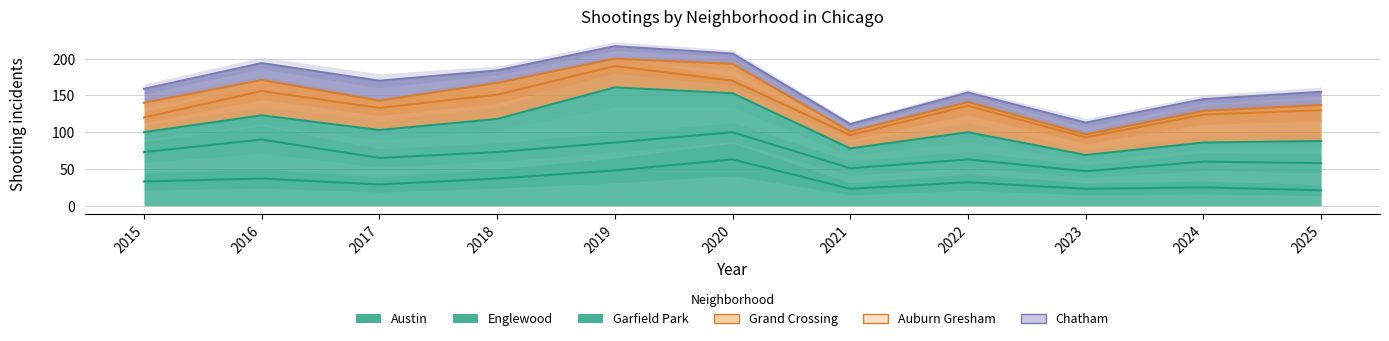

What is the difference between the Grand Crossing values at 2018 and 2021?

55